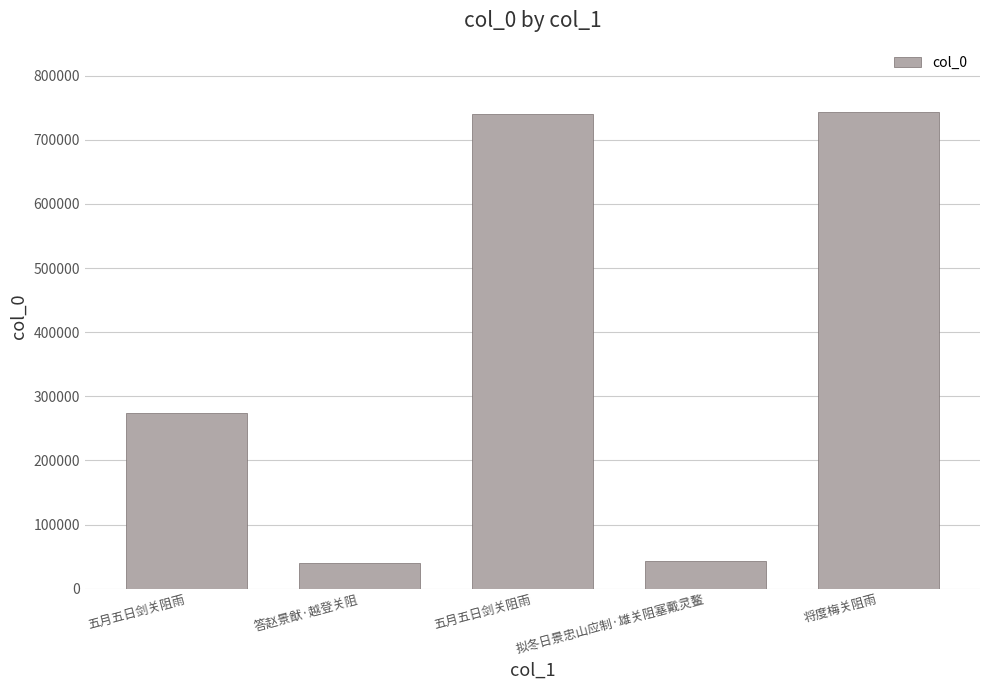

Which category has the lowest value across all series?

答赵景猷·越登关阻